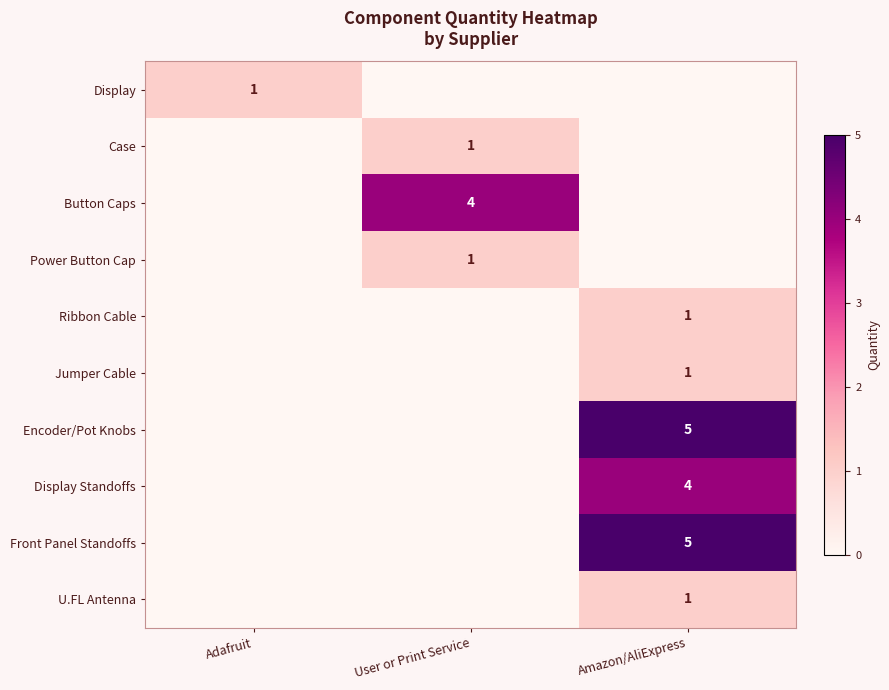

Is it true that Button Caps equals 4 at User or Print Service?

True